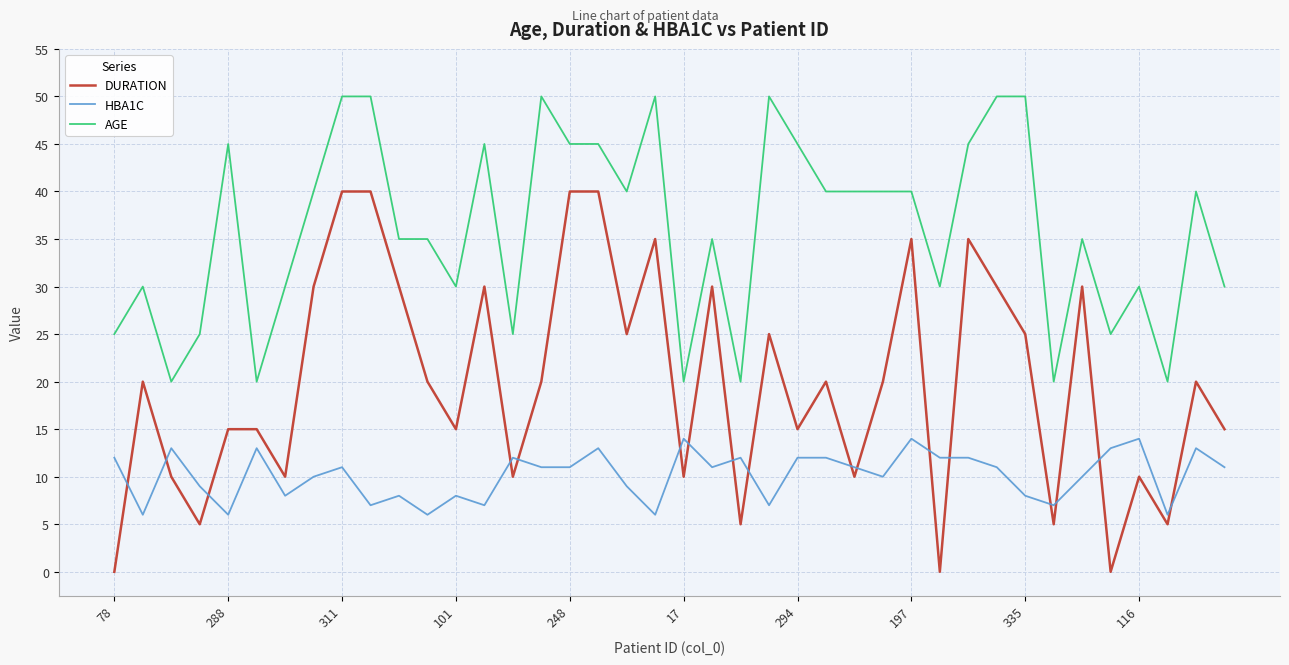

What is the difference between the maximum and minimum values in the AGE series?

30